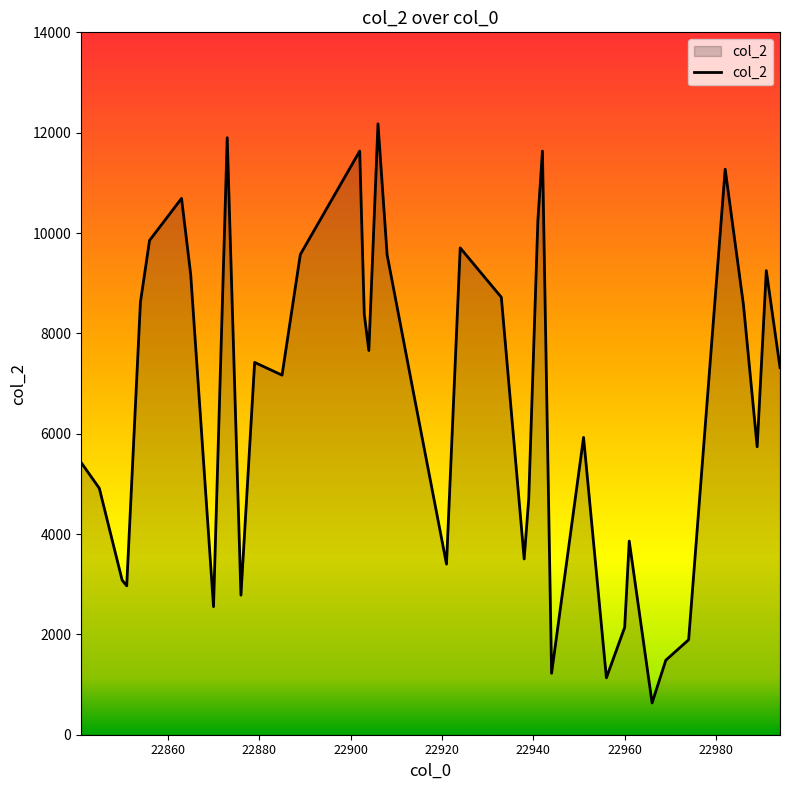

What is the smallest value displayed?

633